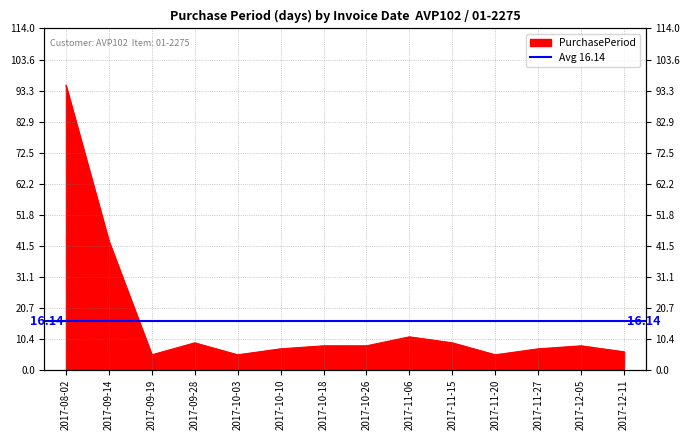

The chart shows a value of 37 at 2017-08-02. True or false?

False